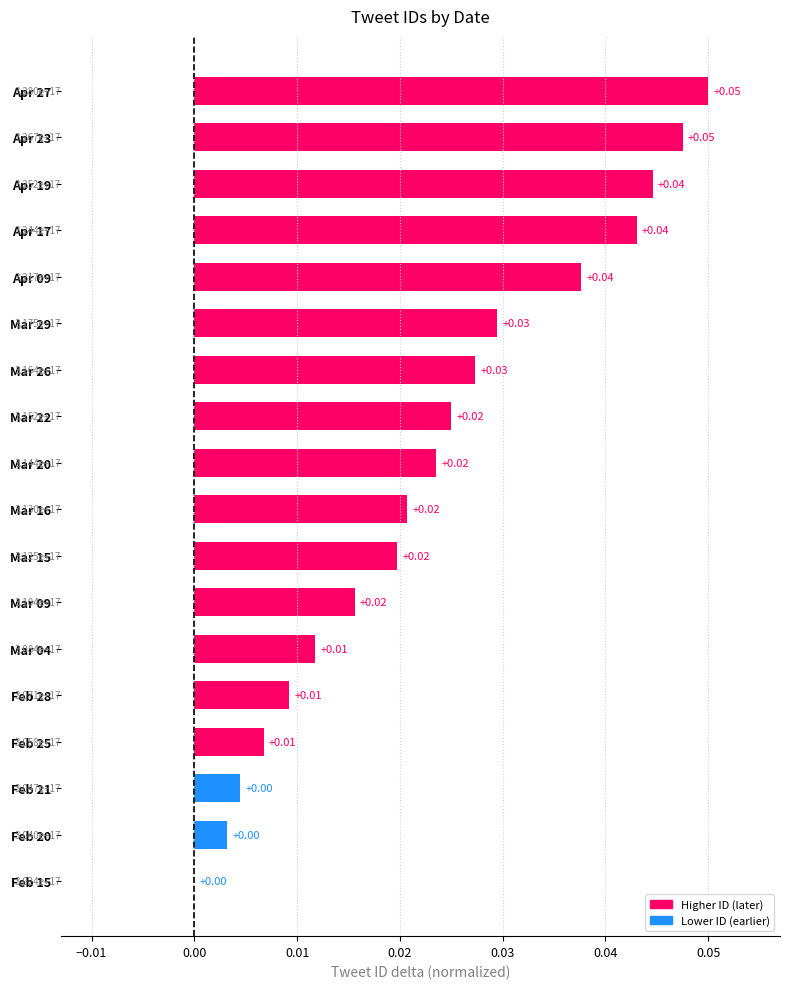

What is the sum of all values?

0.4